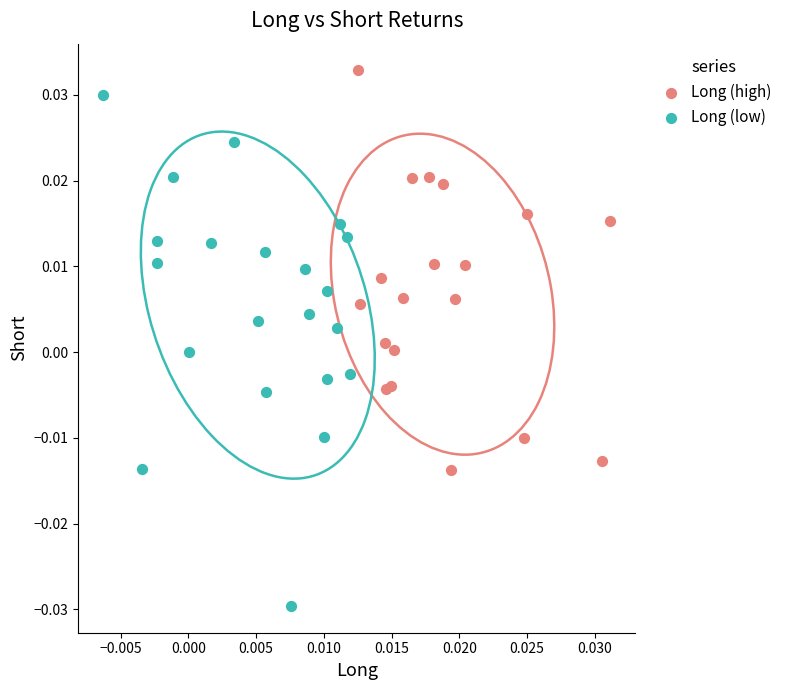

Which series reaches the maximum Y coordinate?

Long (high)